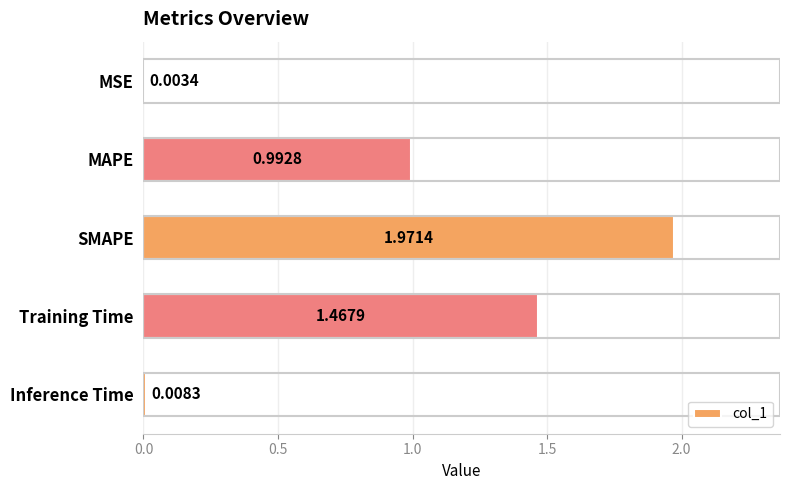

Which category has the highest value across all series?

SMAPE